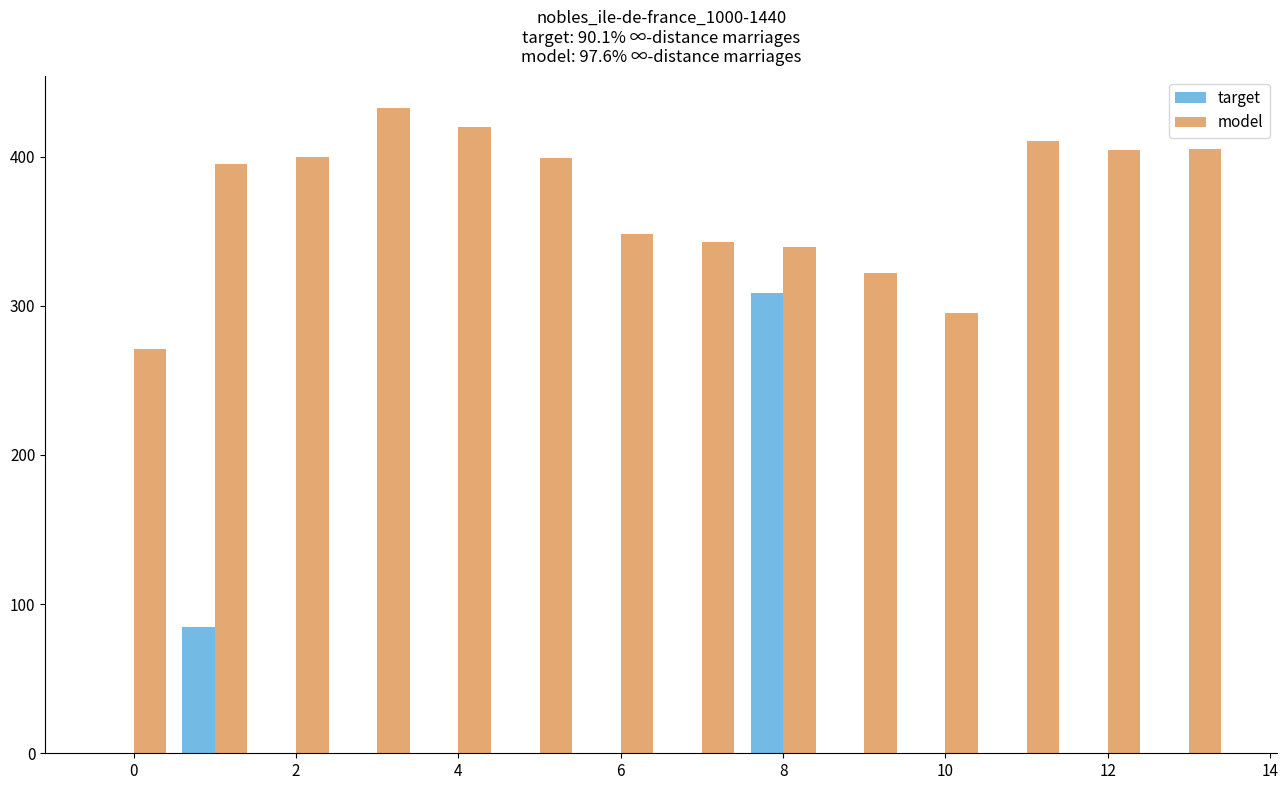

What is the sum of all model values?

5184.9